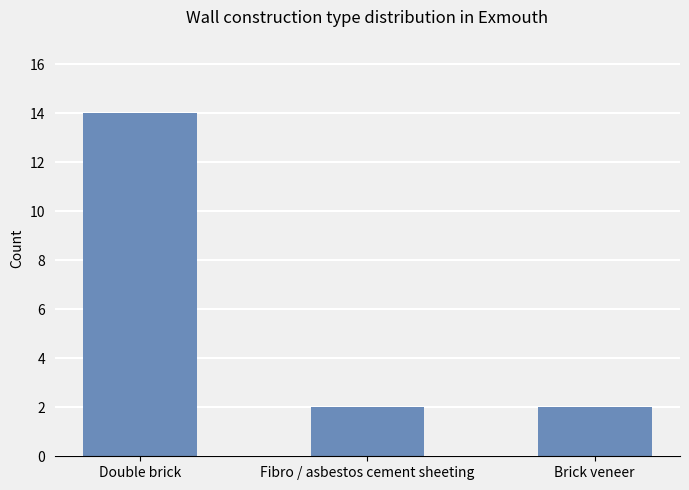

At which category does the chart reach its peak across all series?

Double brick